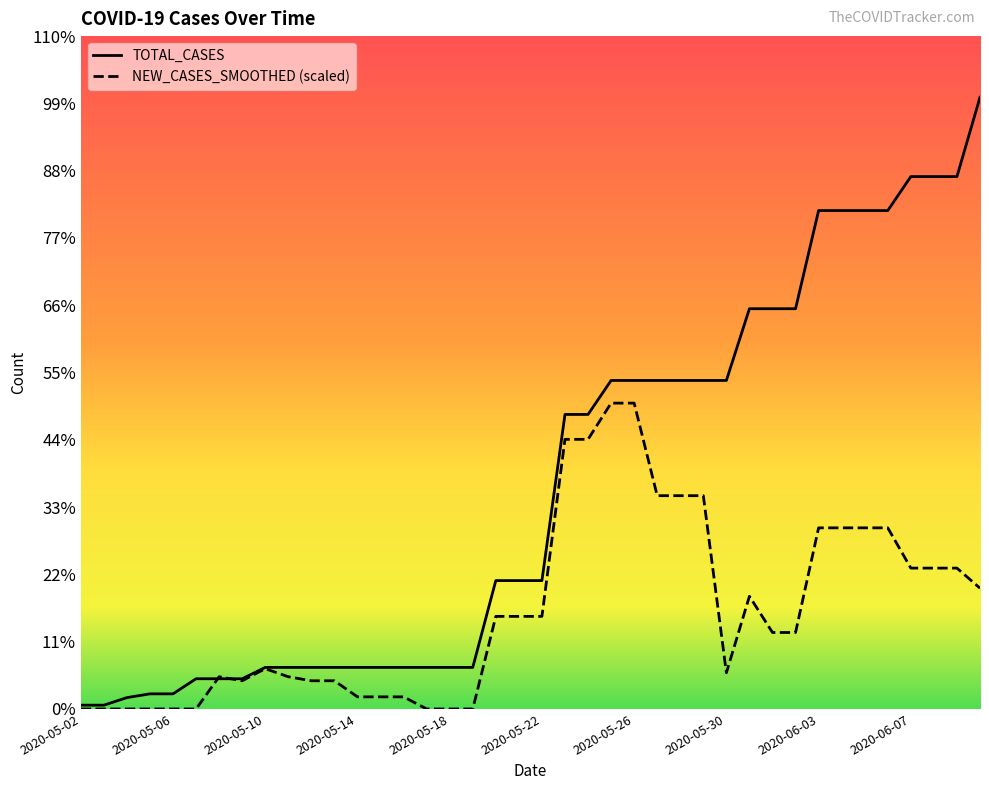

Does the chart display data point markers on the line(s)?

No